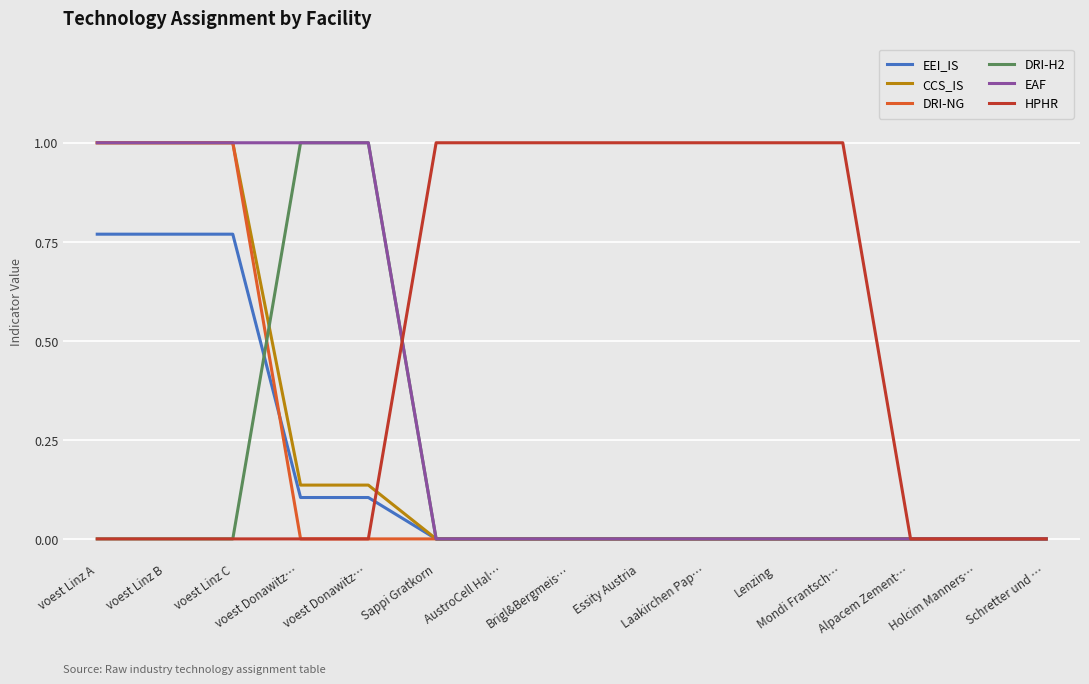

What is the greatest value displayed?

1.0